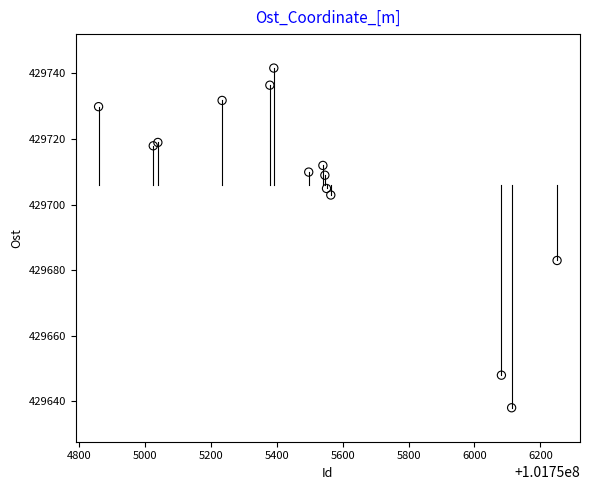

What Y value in the scatter plot is closest to 429689?

429683.0